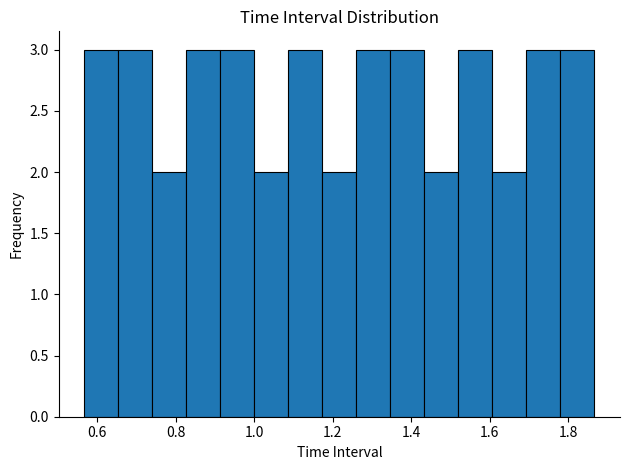

What is the height of the bar covering 1.78 to 1.86 on the x-axis? Neither the bar edges nor the heights are printed on the chart, so give them approximately, as read against the axes.

3